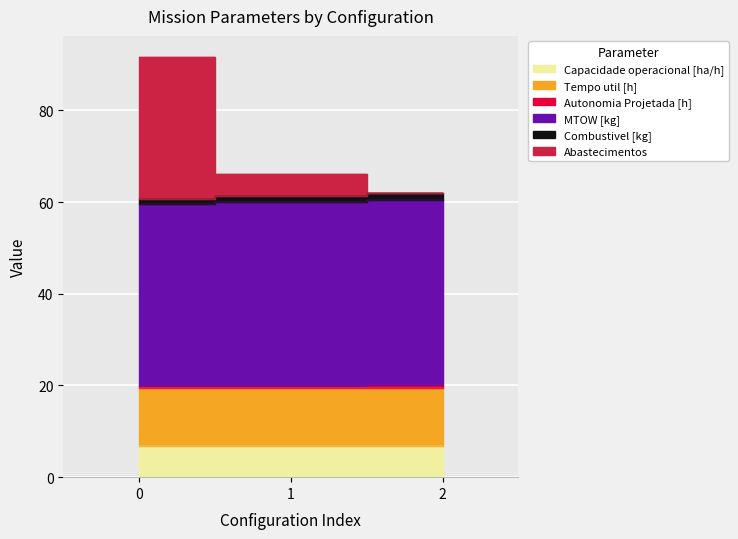

What is the value of the Abastecimentos point at the 1st from the left?

91.7